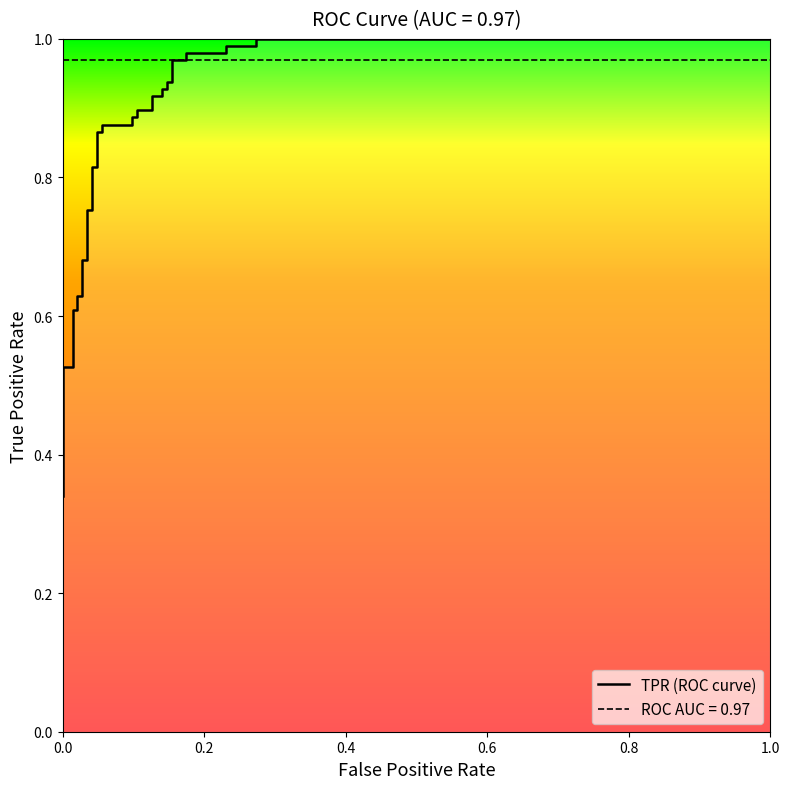

Reading right to left, transcribe all the data shown in this chart.

1.0	1.0	1.0	1.0	1.0	1.0	1.0	1.0	0.9	0.9	0.9	0.9	0.9	0.9	0.9	0.9	0.9	0.9	0.9	0.9	0.9	0.9	0.8	0.8	0.8	0.8	0.7	0.7	0.6	0.6	0.6	0.6	0.5	0.5	0.3